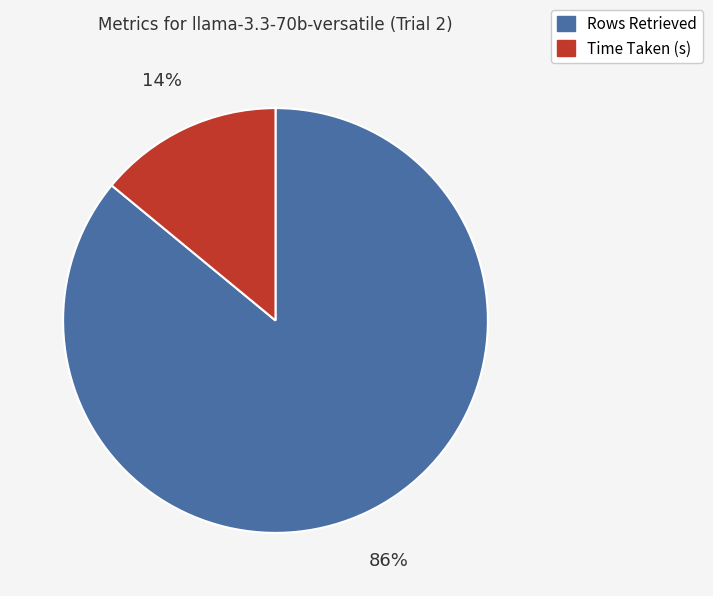

Between Rows Retrieved and Time Taken (s), which is larger?

Rows Retrieved